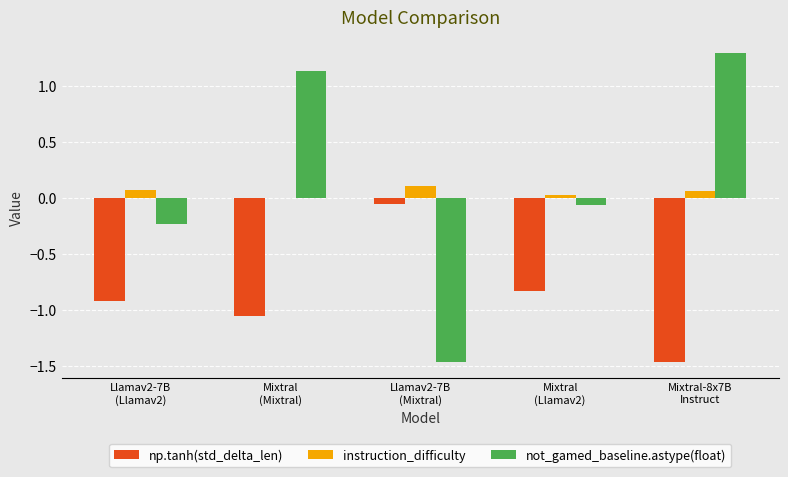

What is the sum of all not_gamed_baseline.astype(float) values?

0.7